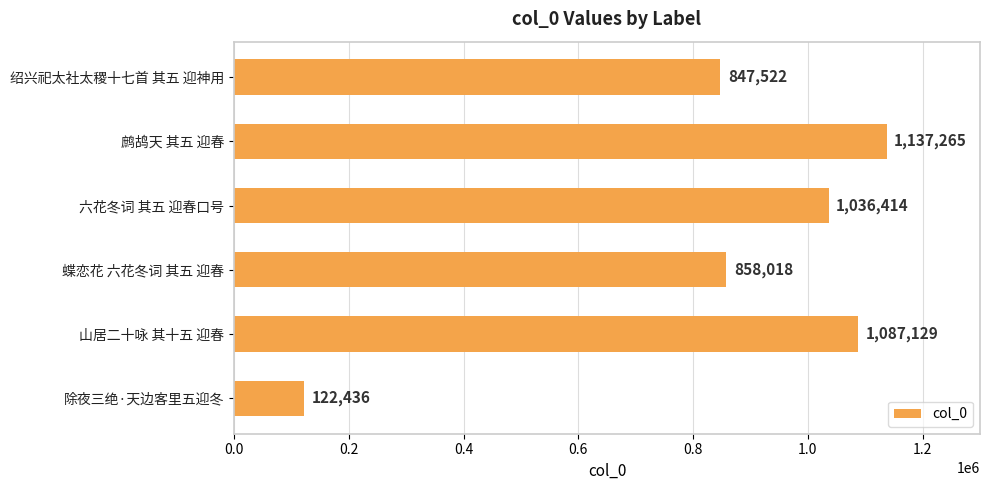

Rank the categories by value from highest to lowest.

鹧鸪天 其五 迎春, 山居二十咏 其十五 迎春, 六花冬词 其五 迎春口号, 蝶恋花 六花冬词 其五 迎春, 绍兴祀太社太稷十七首 其五 迎神用, 除夜三绝·天边客里五迎冬